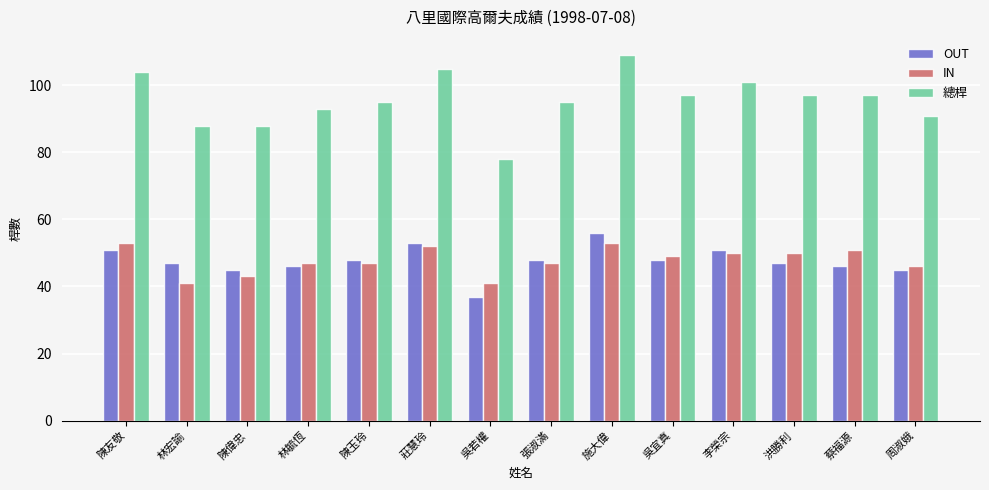

Read the IN value at 周淑娥.

46